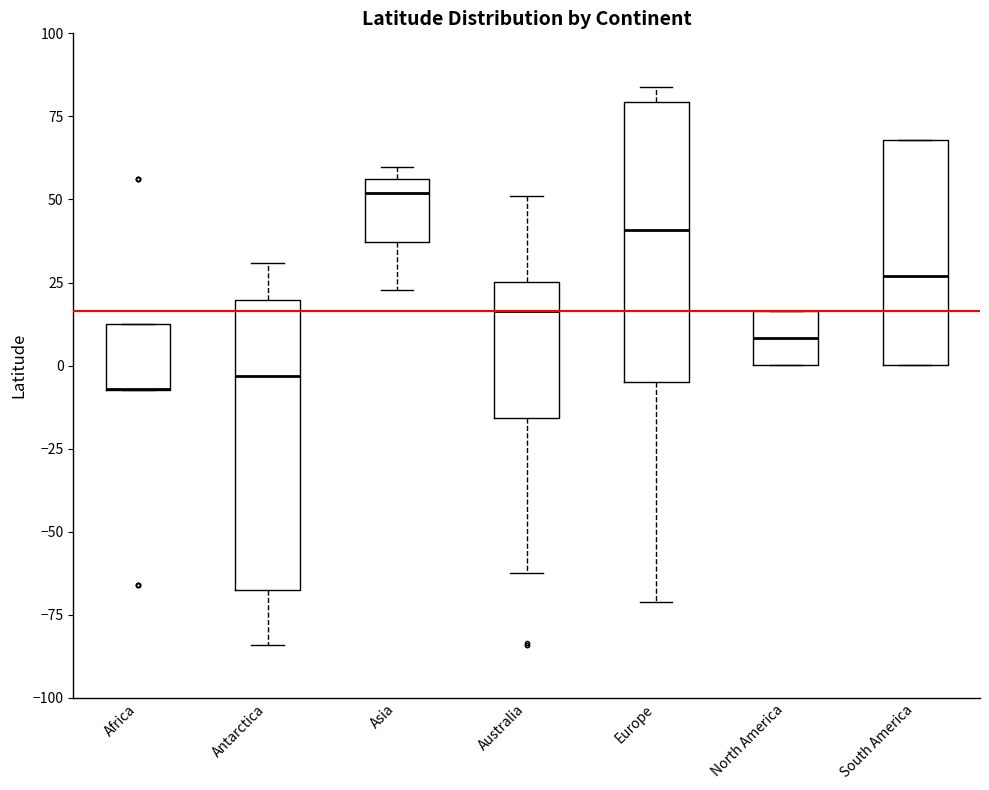

Reading left to right, read every box against the y-axis: the position of its median line, the range the box covers, and the ends of its whiskers. The values are not printed on the chart, so give them approximately, as read against the axis.

Africa: median -5 (drawn on the box's lower edge), box -5 to 15, whiskers -5 to 15
Antarctica: median -5, box -70 to 20, whiskers -85 to 30
Asia: median 50, box 35 to 55, whiskers 25 to 60
Australia: median 15, box -15 to 25, whiskers -60 to 50
Europe: median 40, box -5 to 80, whiskers -70 to 85
North America: median 10, box 0 to 15, whiskers 0 to 15
South America: median 25, box 0 to 70, whiskers 0 to 70